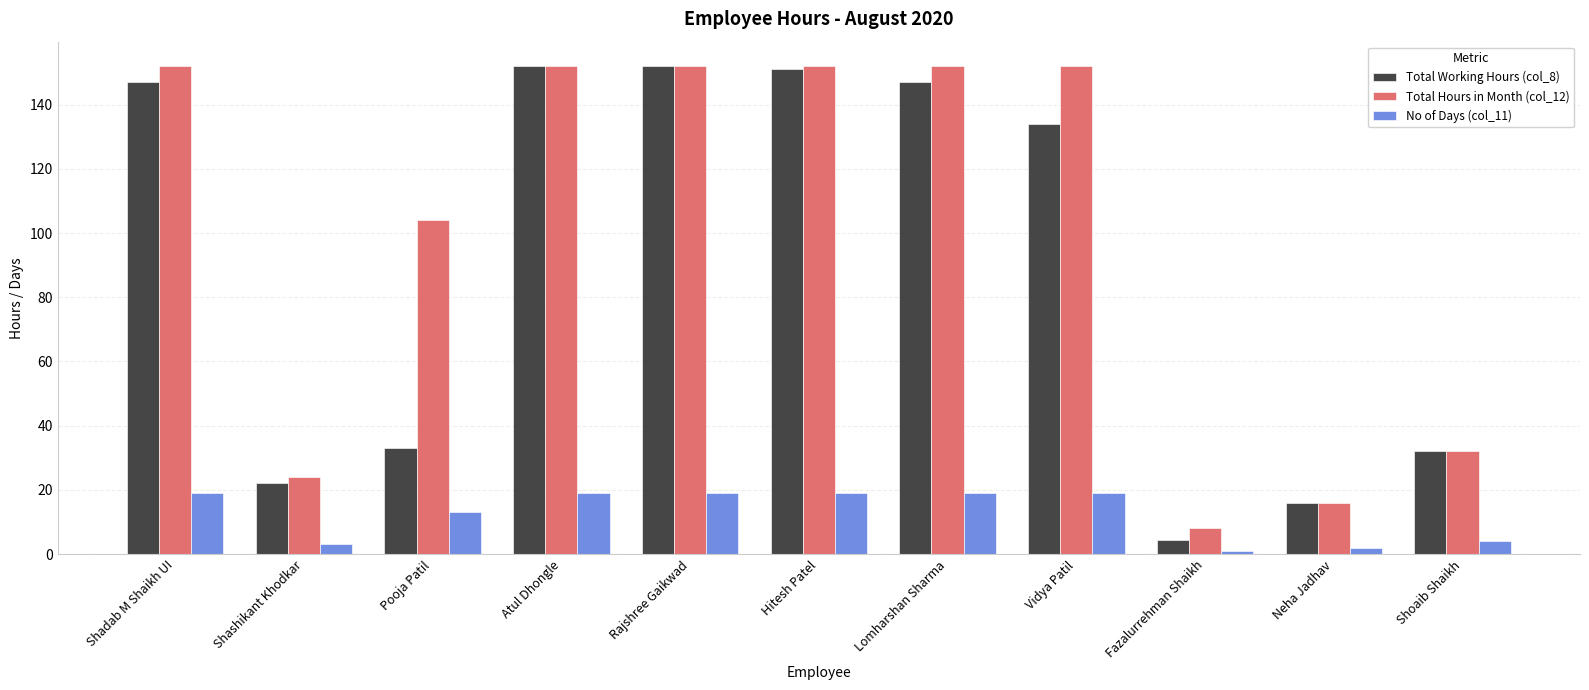

How many bars are there in total?

33